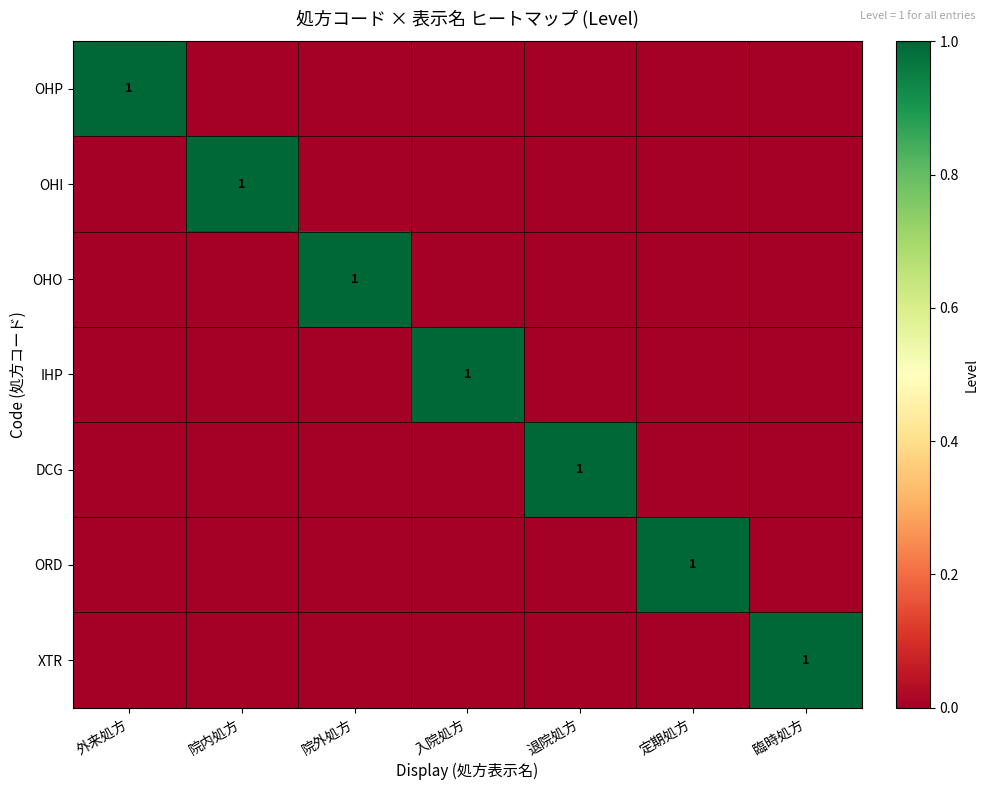

At which category is the sum across all series the highest?

外来処方